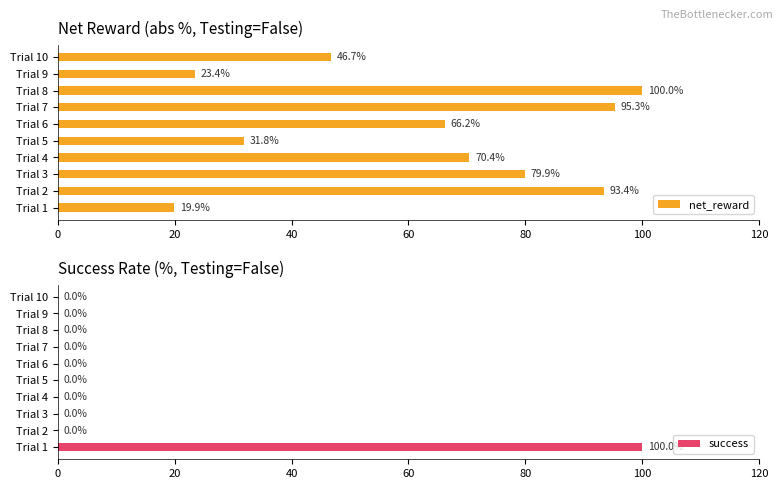

Is it true that success equals 33 at Trial 9?

False